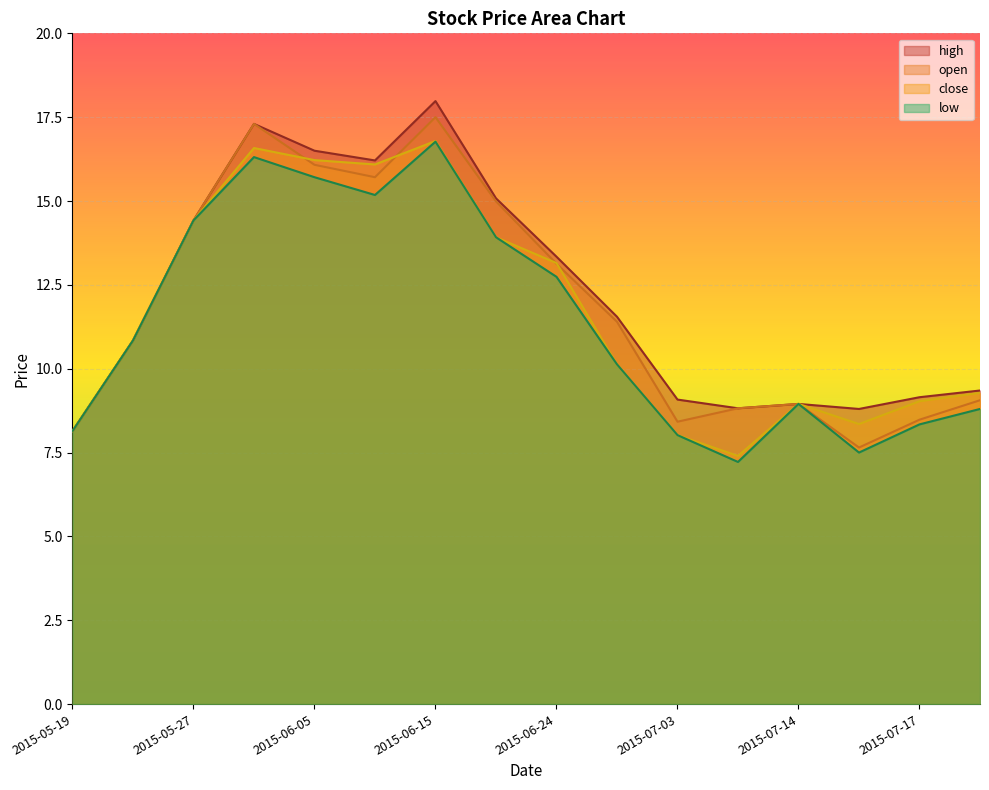

In low, how many points are higher than both neighbors (excluding endpoints)?

3